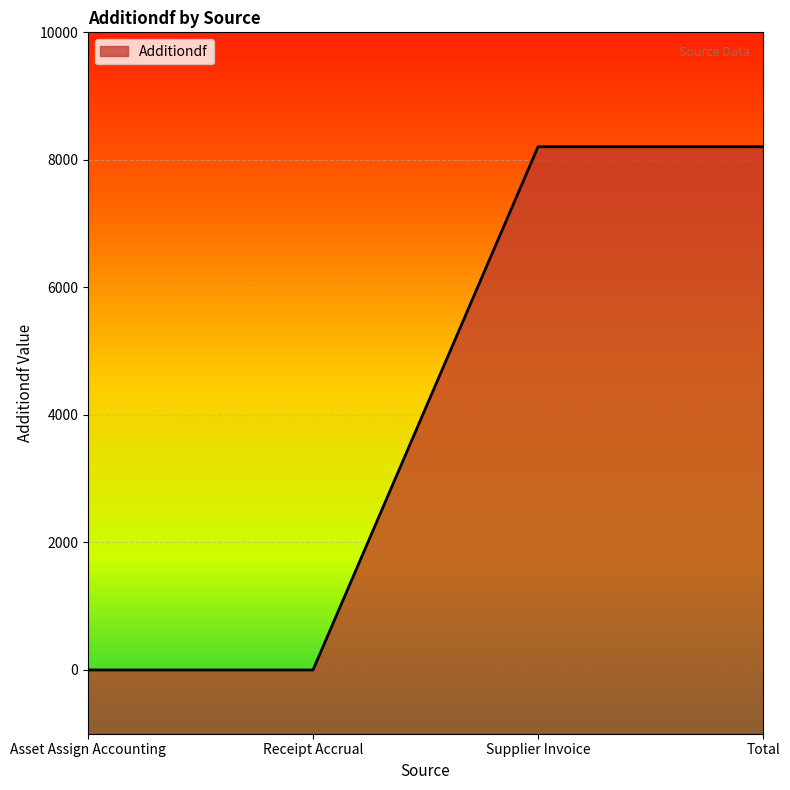

Approximately how many times larger is the value at Total compared to Supplier Invoice?

1.0